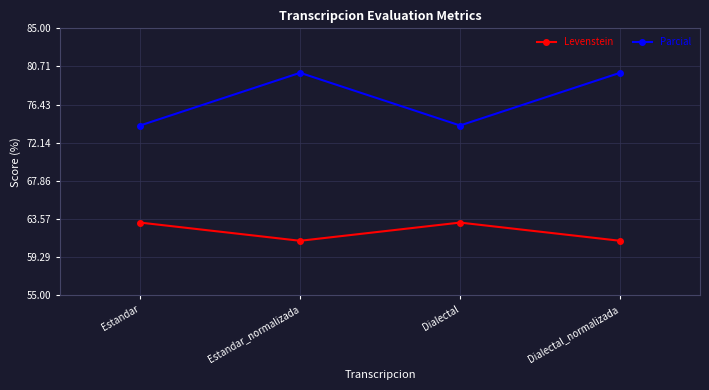

Reading left to right, list all the values displayed in this chart.

Levenstein: Estandar=63.2	Estandar_normalizada=61.1	Dialectal=63.2	Dialectal_normalizada=61.1
Parcial: Estandar=74.1	Estandar_normalizada=80.0	Dialectal=74.1	Dialectal_normalizada=80.0